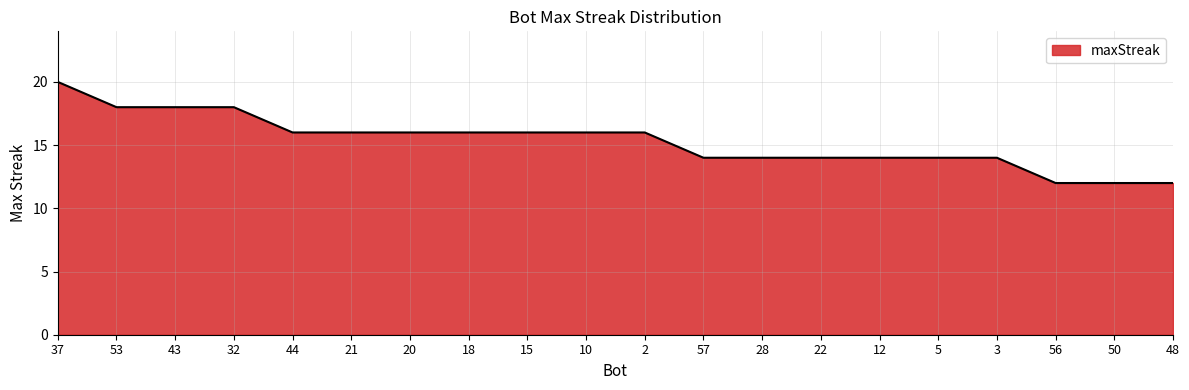

Which category has the highest value across all series?

37